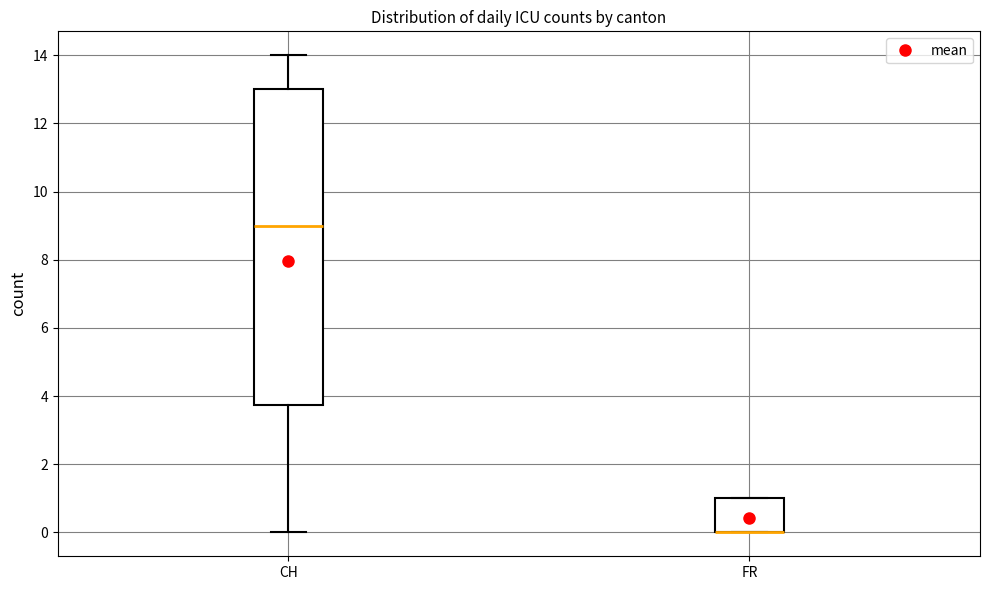

Where does the upper whisker of the box for CH end on the y-axis? The values are not printed on the chart, so give them approximately, as read against the axis.

14.0